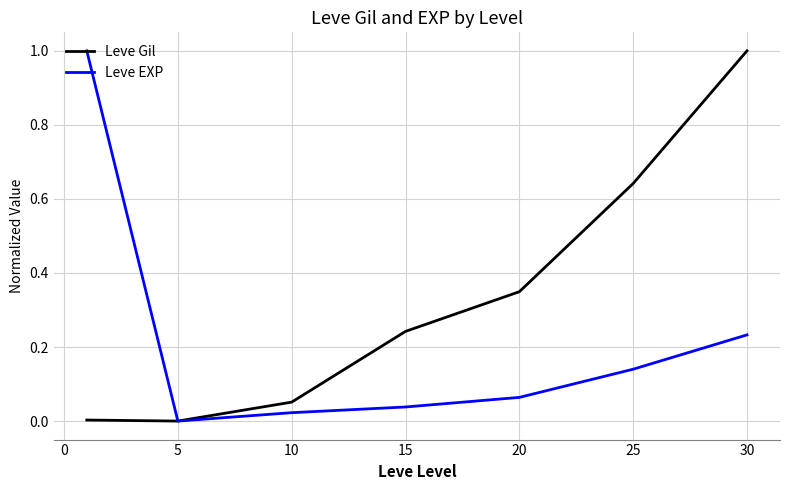

What is the greatest value displayed?

1.0